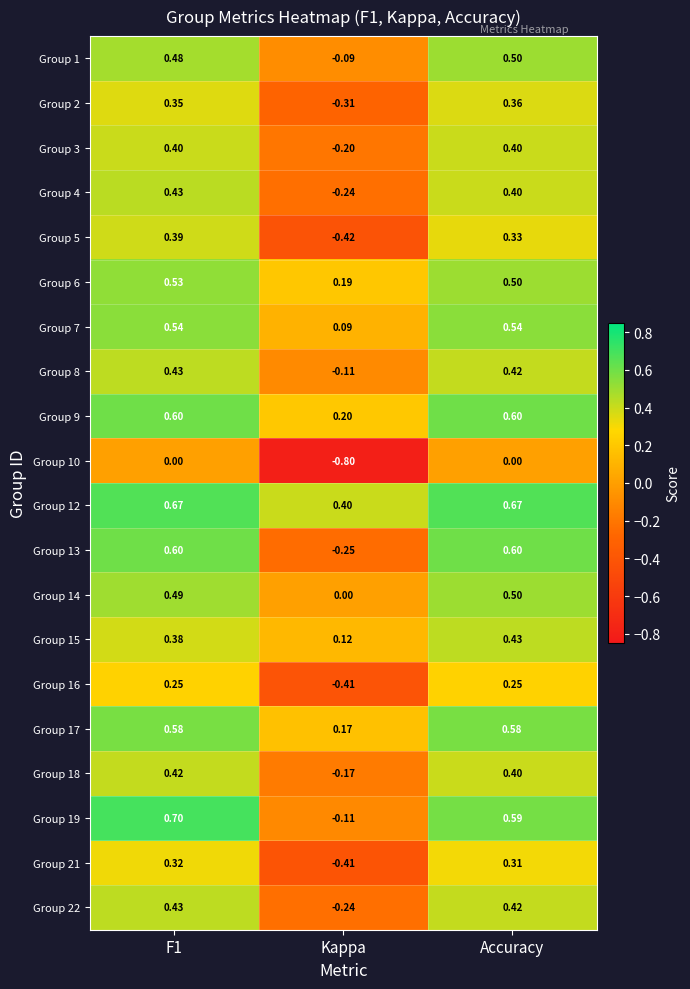

How many values in the Group 13 series exceed 0?

2